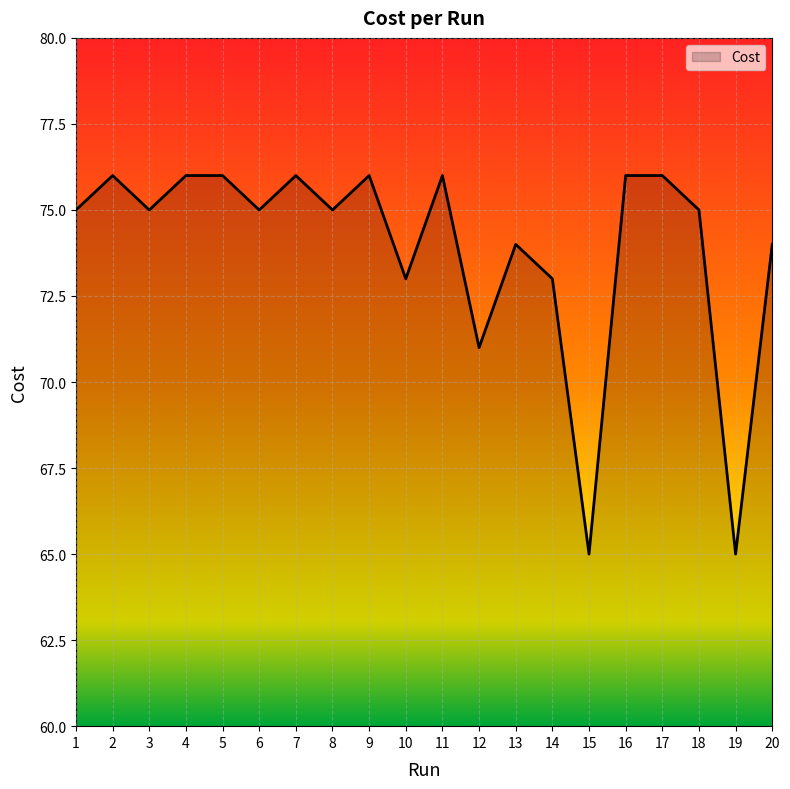

What is the difference between the values at 16 and 18?

1.0